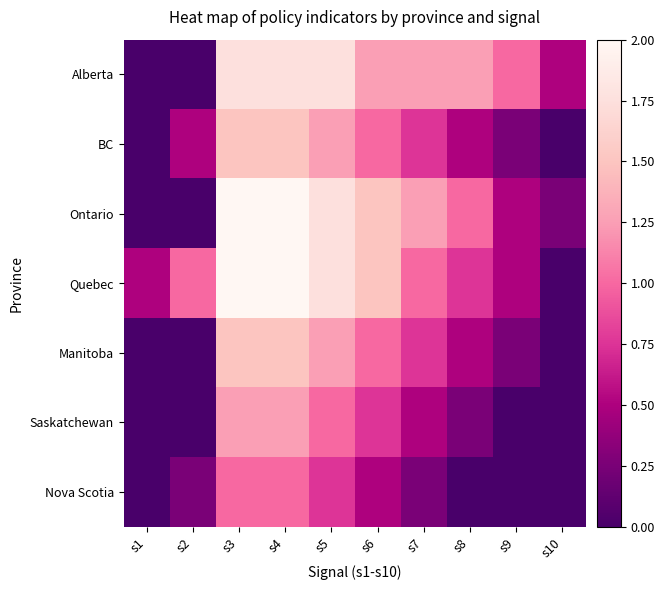

Reading right to left, list all the values displayed in this chart.

Alberta: s10=0.5	s9=1.0	s8=1.2	s7=1.2	s6=1.2	s5=1.8	s4=1.8	s3=1.8	s2=0.0	s1=0.0
BC: s10=0.0	s9=0.2	s8=0.5	s7=0.8	s6=1.0	s5=1.2	s4=1.5	s3=1.5	s2=0.5	s1=0.0
Ontario: s10=0.2	s9=0.5	s8=1.0	s7=1.2	s6=1.5	s5=1.8	s4=2.0	s3=2.0	s2=0.0	s1=0.0
Quebec: s10=0.0	s9=0.5	s8=0.8	s7=1.0	s6=1.5	s5=1.8	s4=2.0	s3=2.0	s2=1.0	s1=0.5
Manitoba: s10=0.0	s9=0.2	s8=0.5	s7=0.8	s6=1.0	s5=1.2	s4=1.5	s3=1.5	s2=0.0	s1=0.0
Saskatchewan: s10=0.0	s9=0.0	s8=0.2	s7=0.5	s6=0.8	s5=1.0	s4=1.2	s3=1.2	s2=0.0	s1=0.0
Nova Scotia: s10=0.0	s9=0.0	s8=0.0	s7=0.2	s6=0.5	s5=0.8	s4=1.0	s3=1.0	s2=0.2	s1=0.0